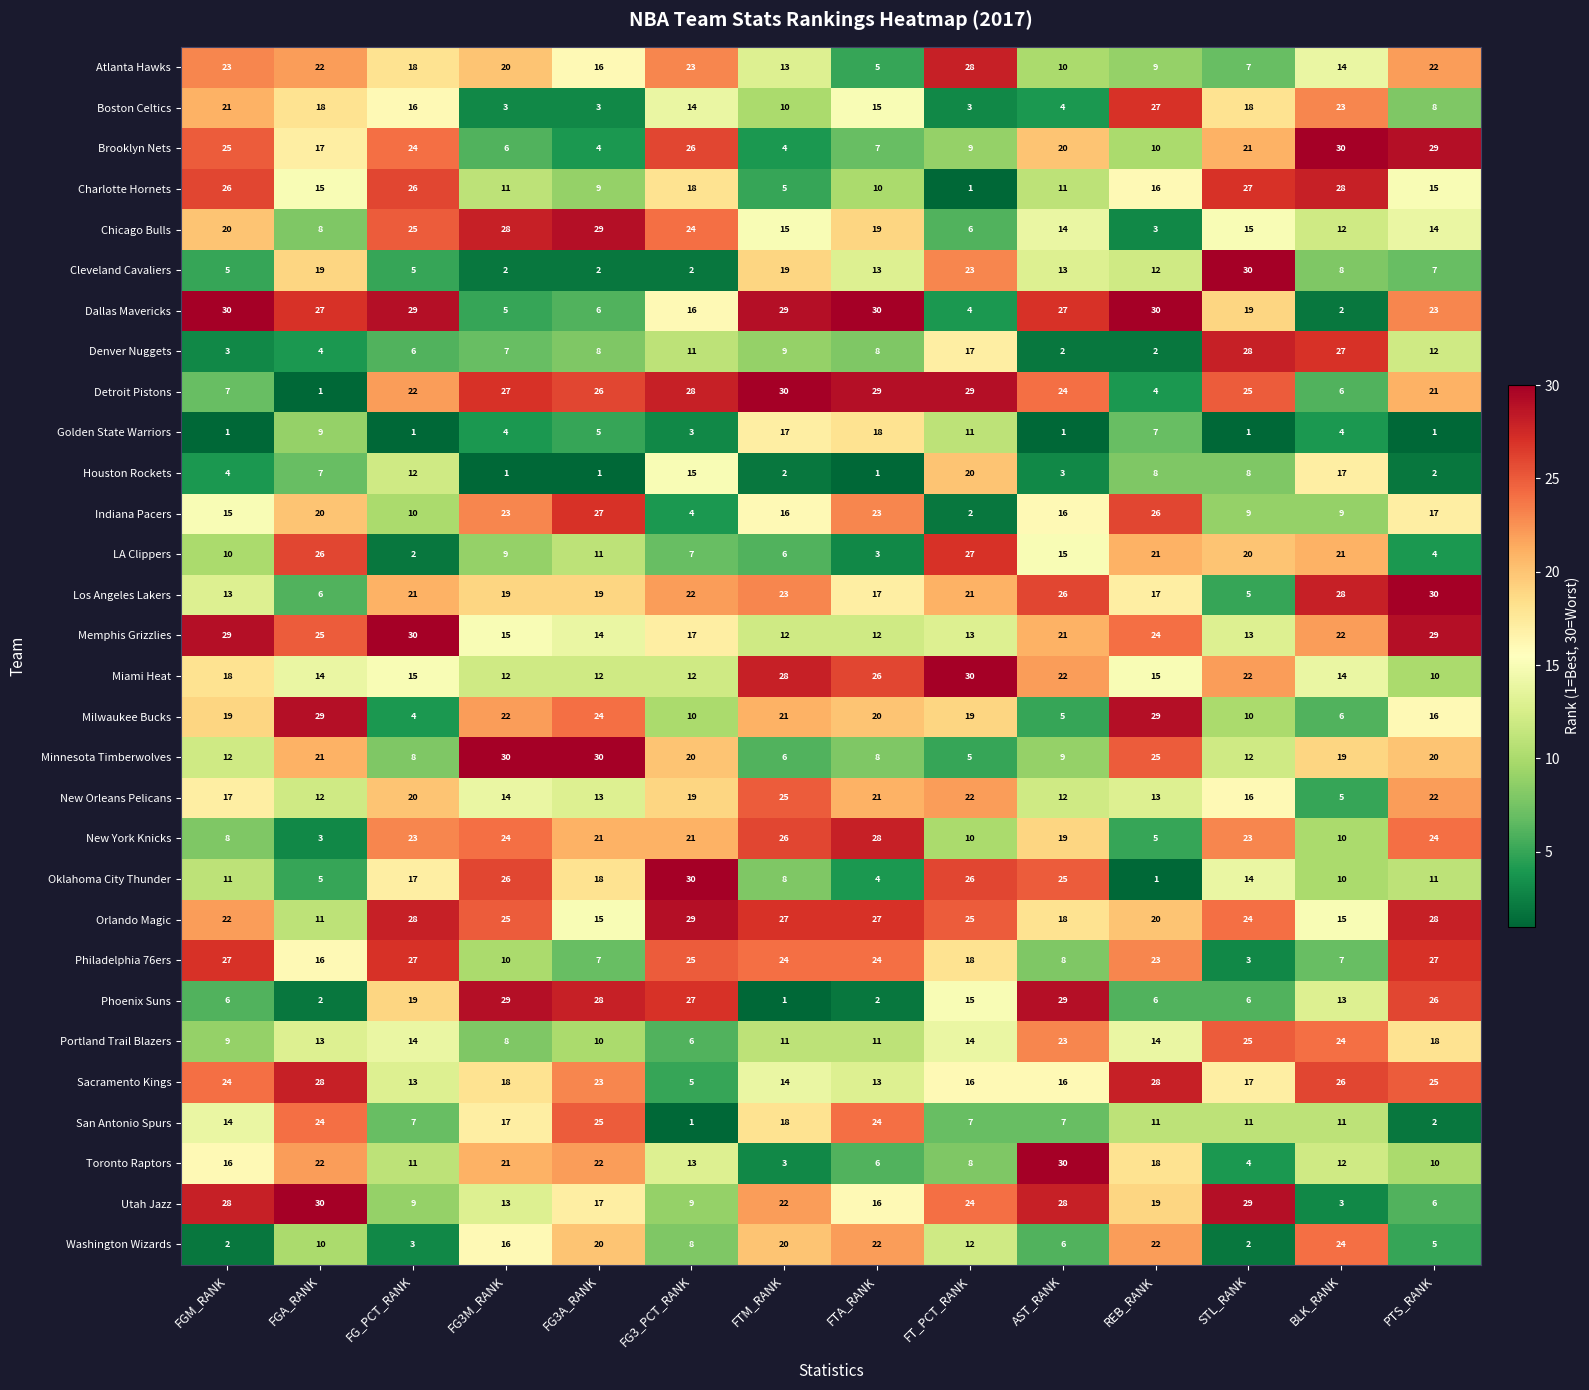

At how many categories does at least one series exceed 11?

14